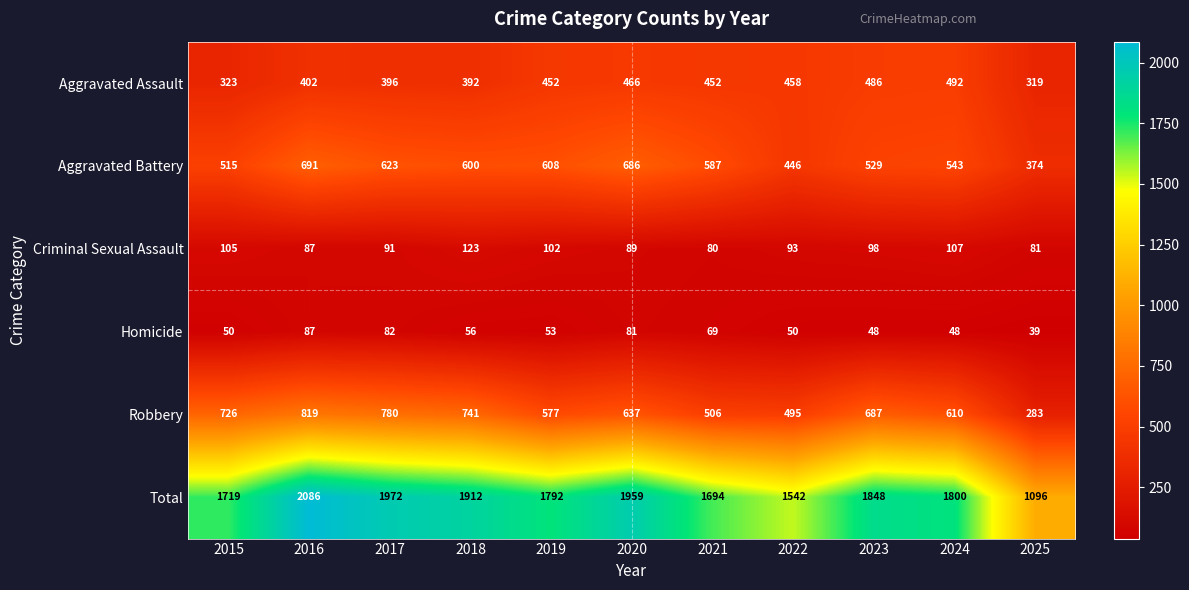

What is the highest value of the Homicide series?

87